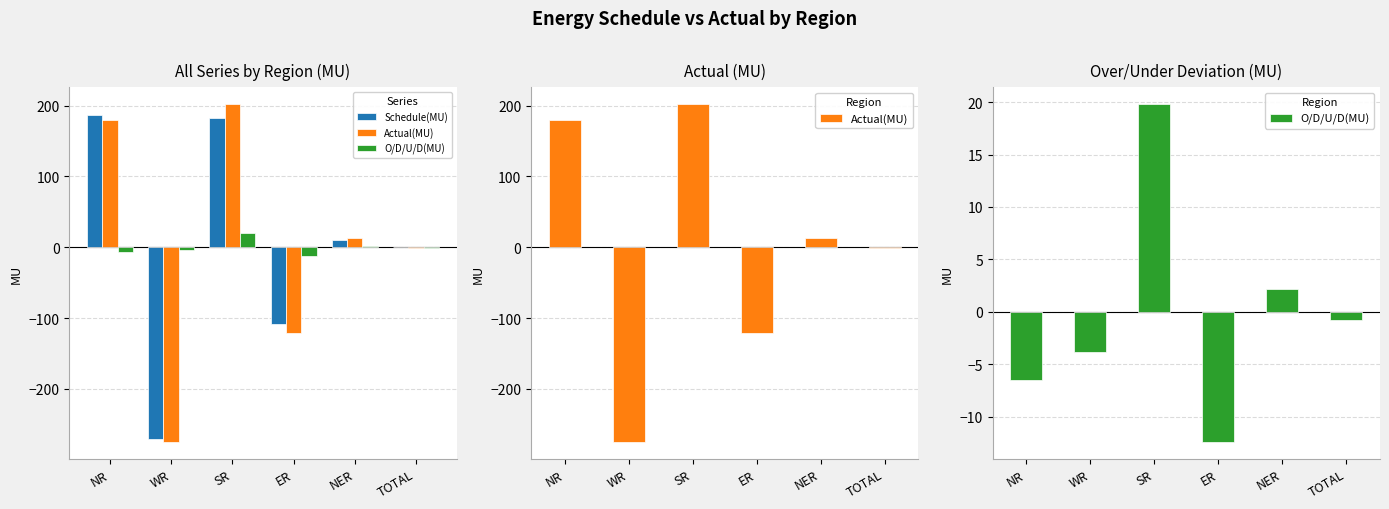

Reading left to right, list all the values displayed in this chart.

Schedule(MU): 186.4	-270.9	182.1	-108.3	10.6	-0.1
Actual(MU): 179.9	-274.7	201.9	-120.7	12.8	-0.8
O/D/U/D(MU): -6.5	-3.8	19.8	-12.4	2.2	-0.8